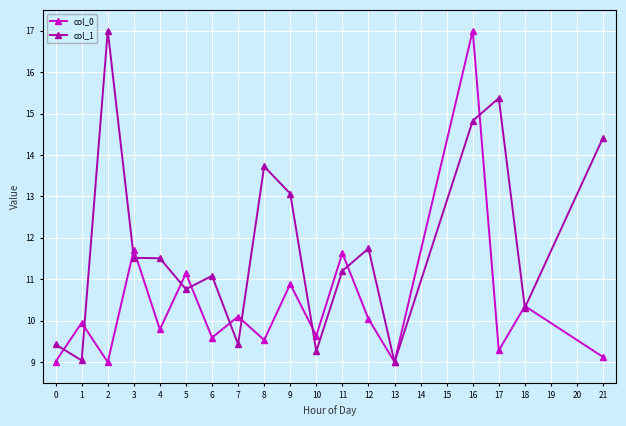

Reading right to left, what are all the values shown in this chart?

col_0: 9.1	10.4	9.3	17.0	9.0	10.0	11.6	9.6	10.9	9.5	10.1	9.6	11.1	9.8	11.7	9.0	10.0	9.0
col_1: 14.4	10.3	15.4	14.8	9.0	11.7	11.2	9.3	13.1	13.7	9.4	11.1	10.8	11.5	11.5	17.0	9.0	9.4